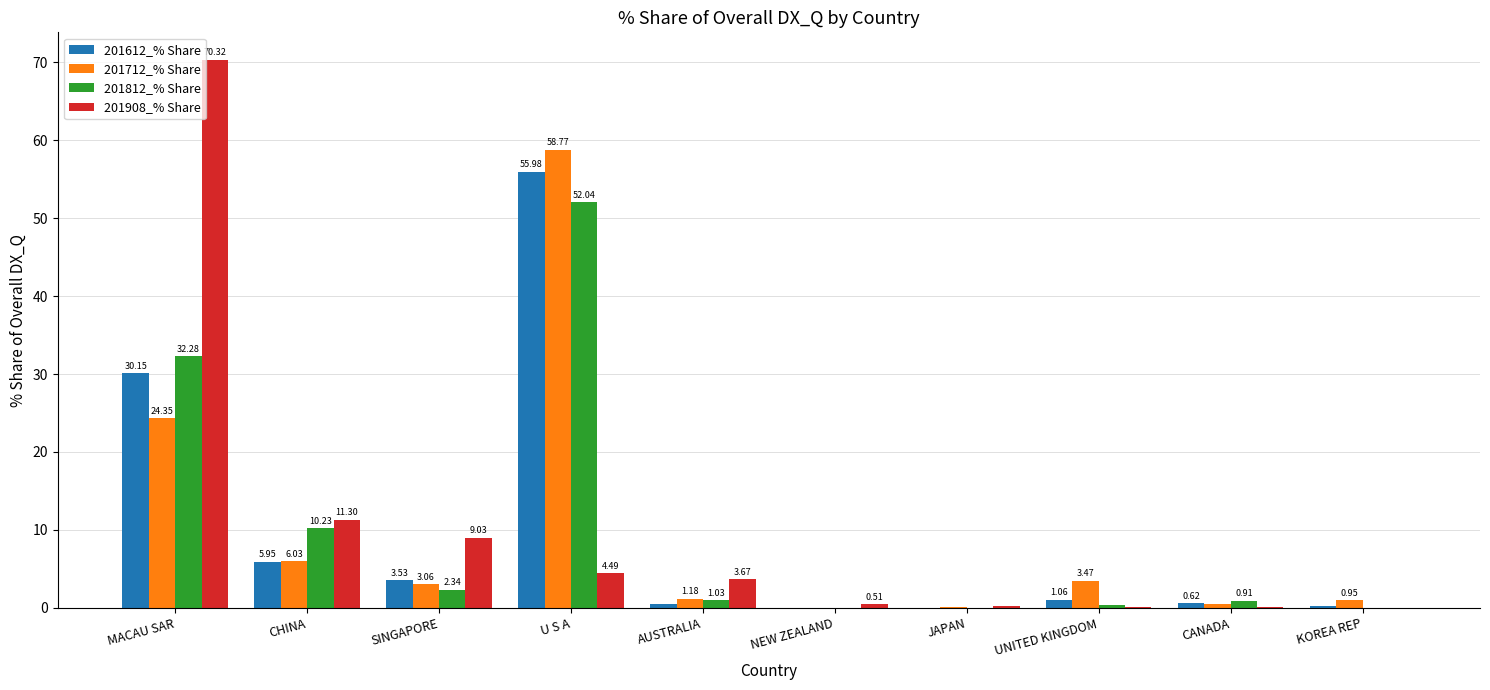

At which category is the sum across all series the highest?

U S A